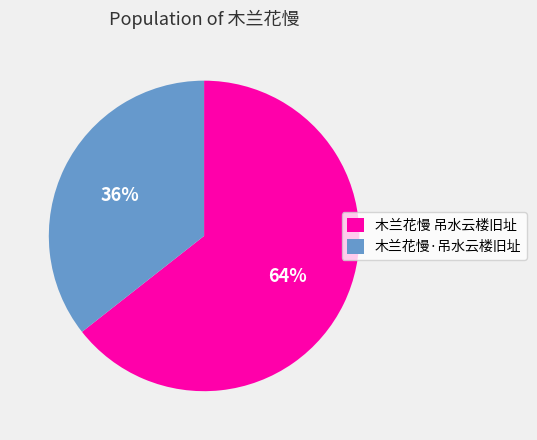

Count the number of slices in the pie.

2